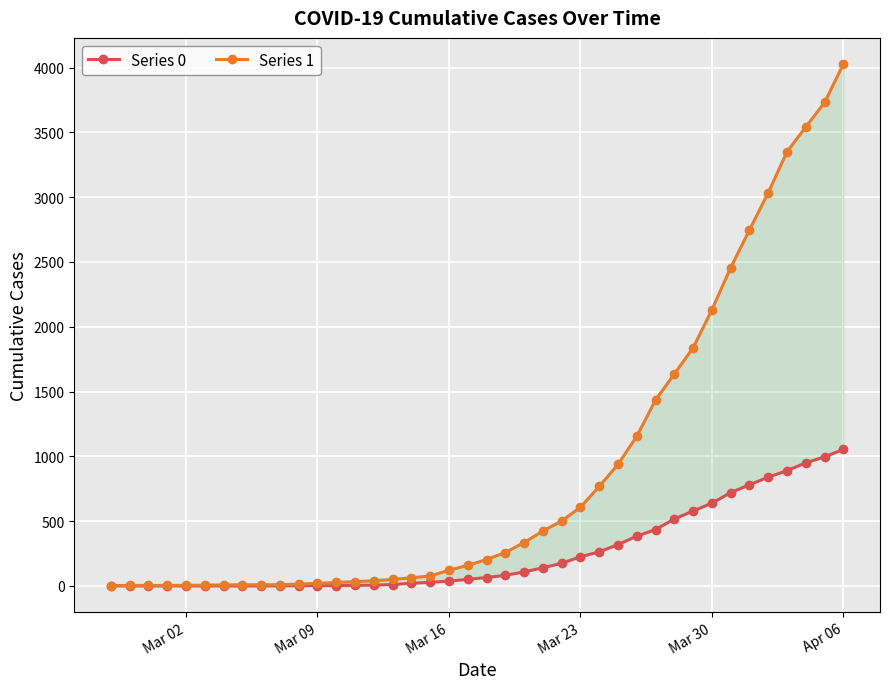

What is the value of the Series 1 point at the 21st from the left?

204